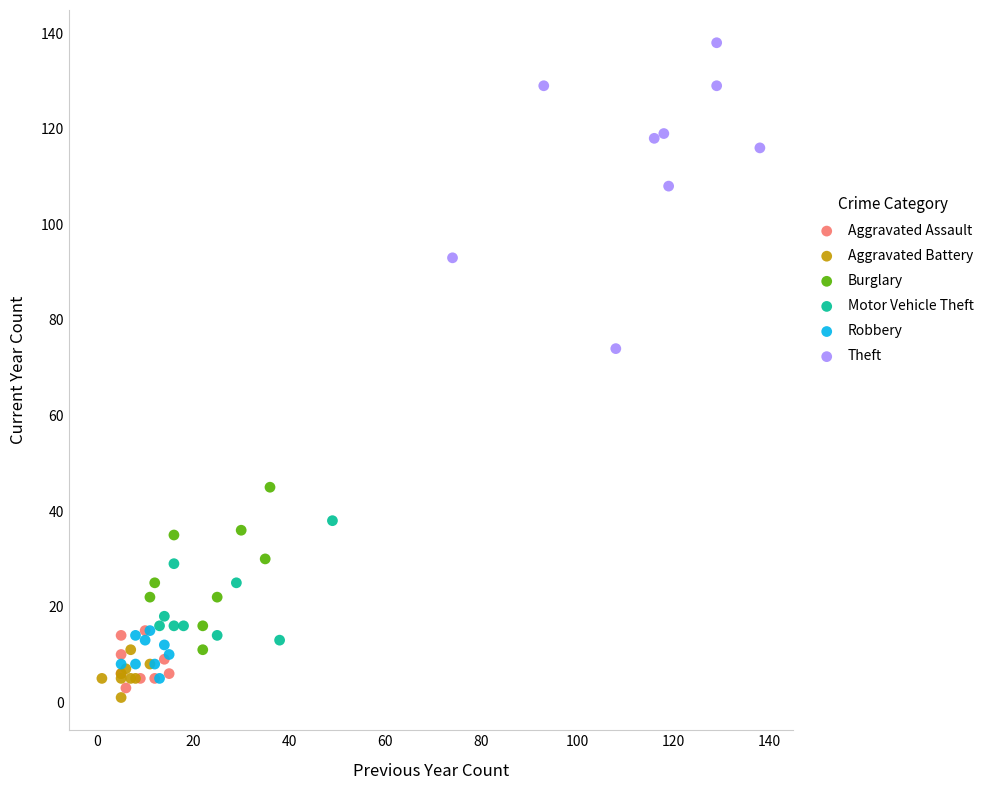

Which series contains the highest Y value?

Theft